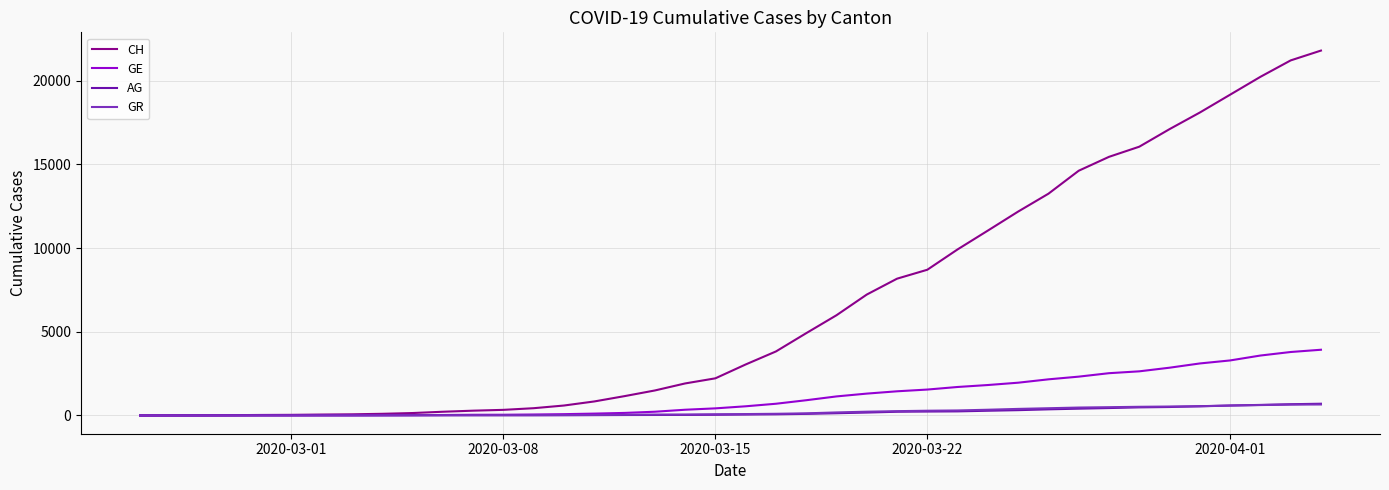

What is the maximum value shown in the chart?

21806